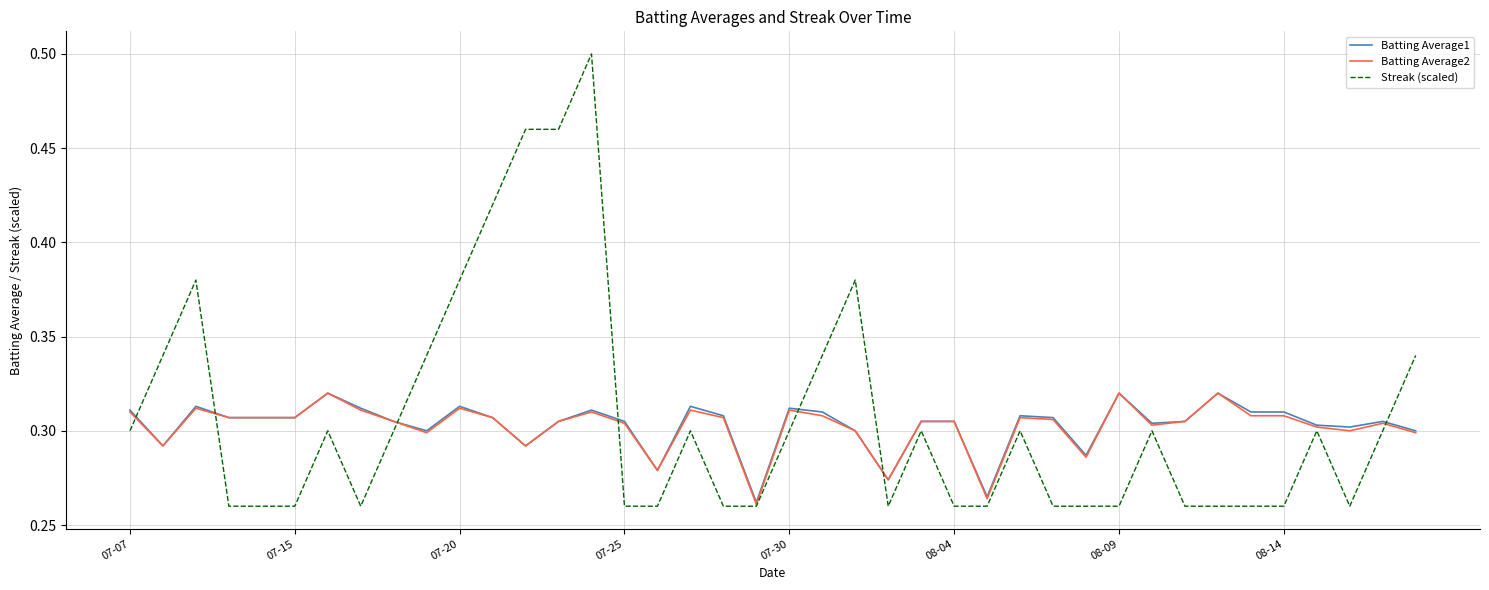

Which series has the largest range (max minus min)?

Streak (scaled)